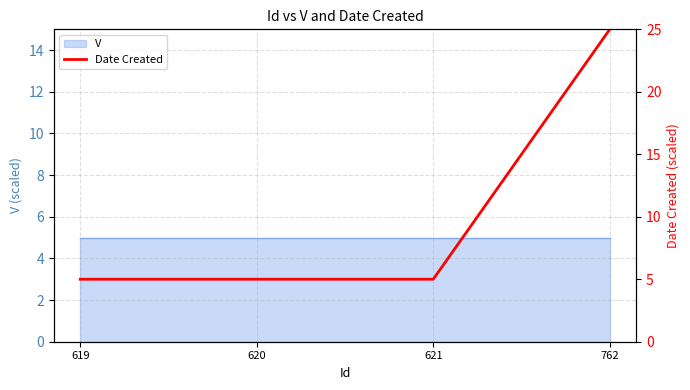

Rank the categories by value from lowest to highest.

619, 620, 621, 762